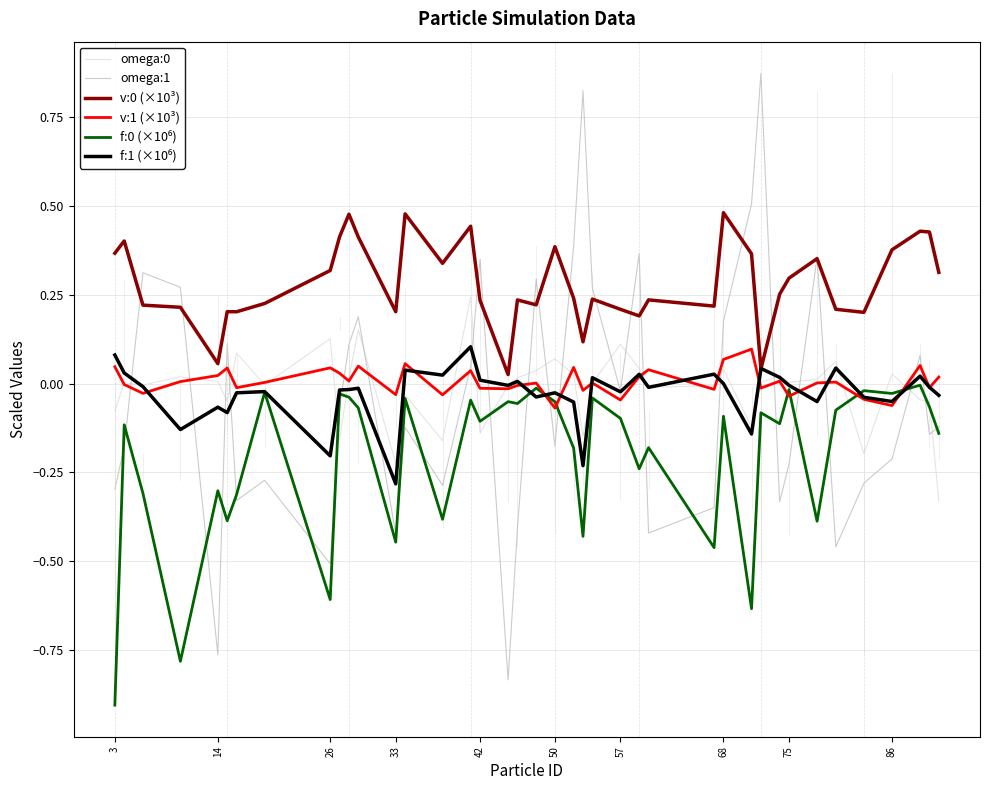

Which series has the widest spread of values?

omega:1